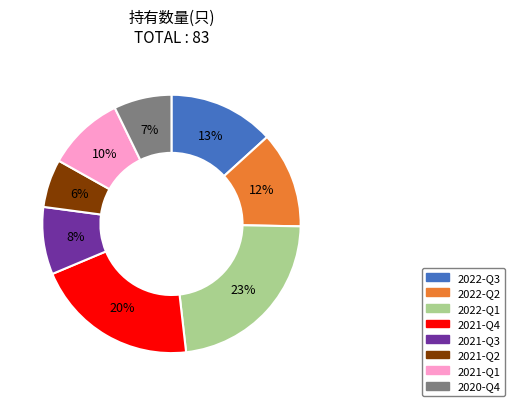

True or false: 2021-Q4 accounts for 6% of the total.

False